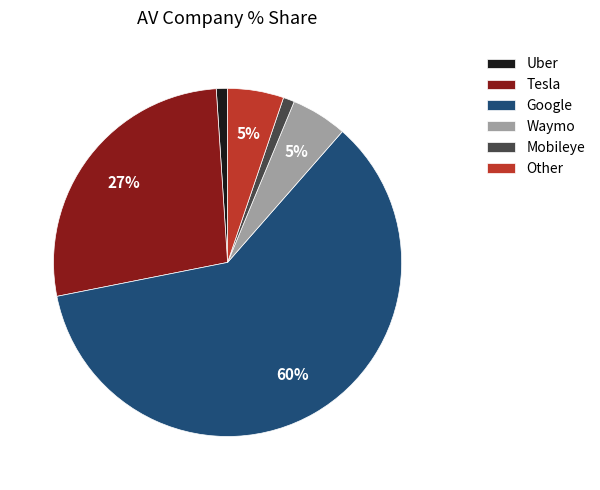

Which category has the biggest portion of the pie?

Google